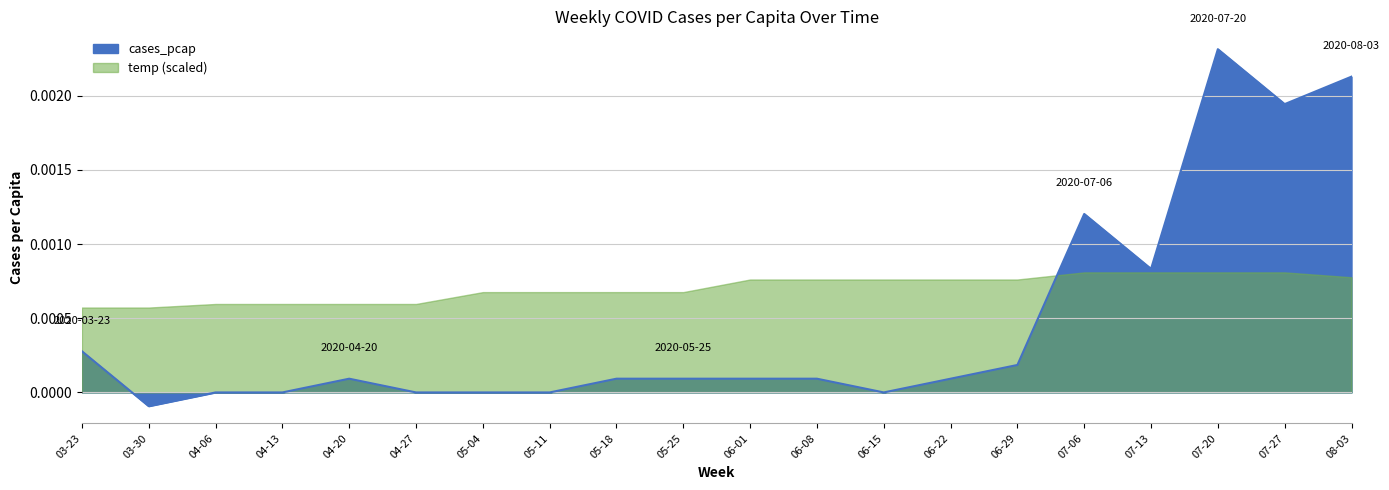

How many points are lower than both their immediate neighbors (excluding endpoints)?

4